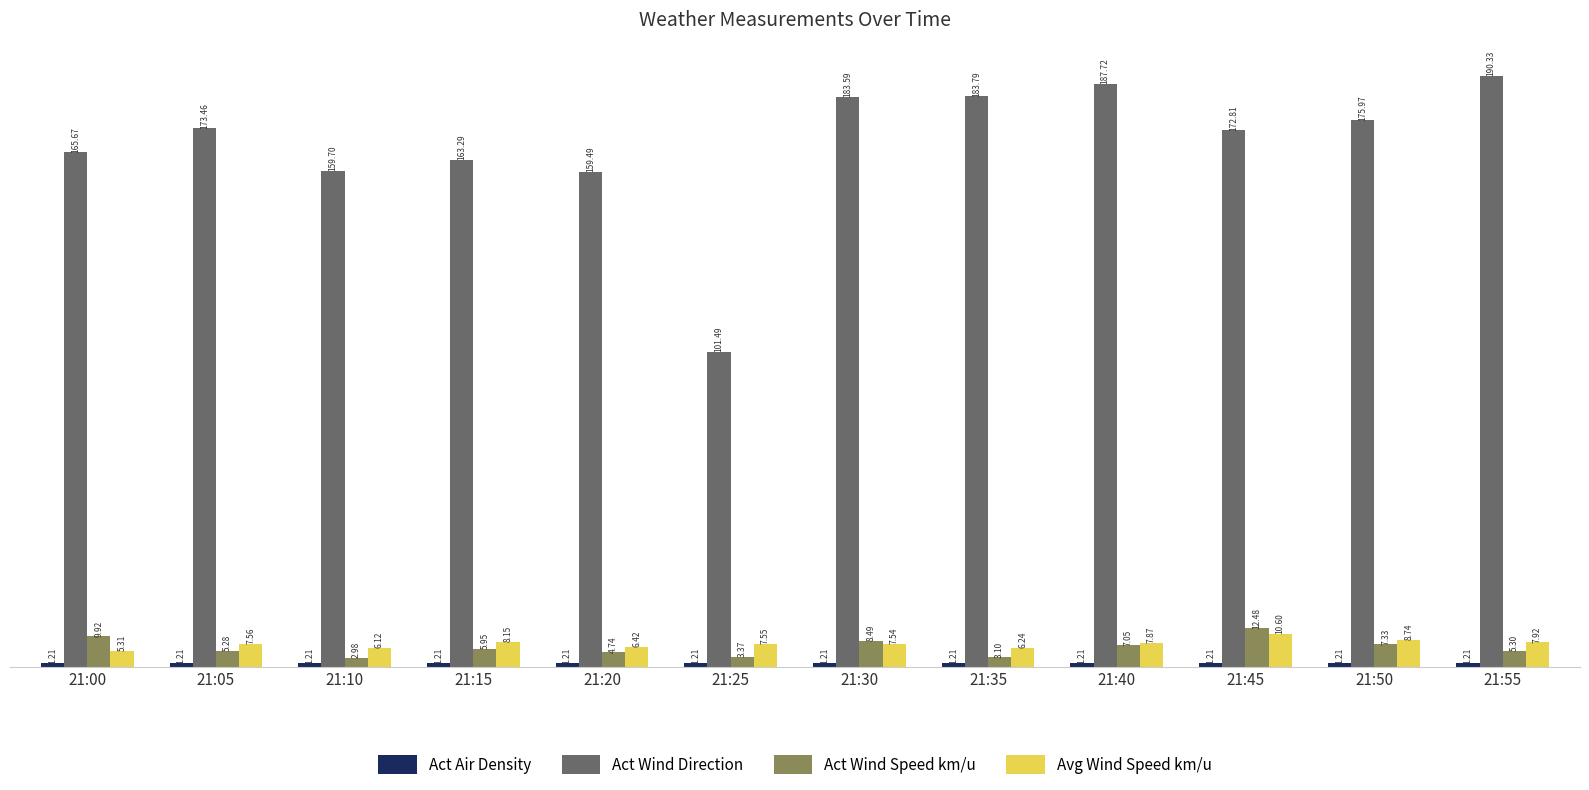

What is the difference between the maximum and minimum values in the Avg Wind Speed km/u series?

5.3